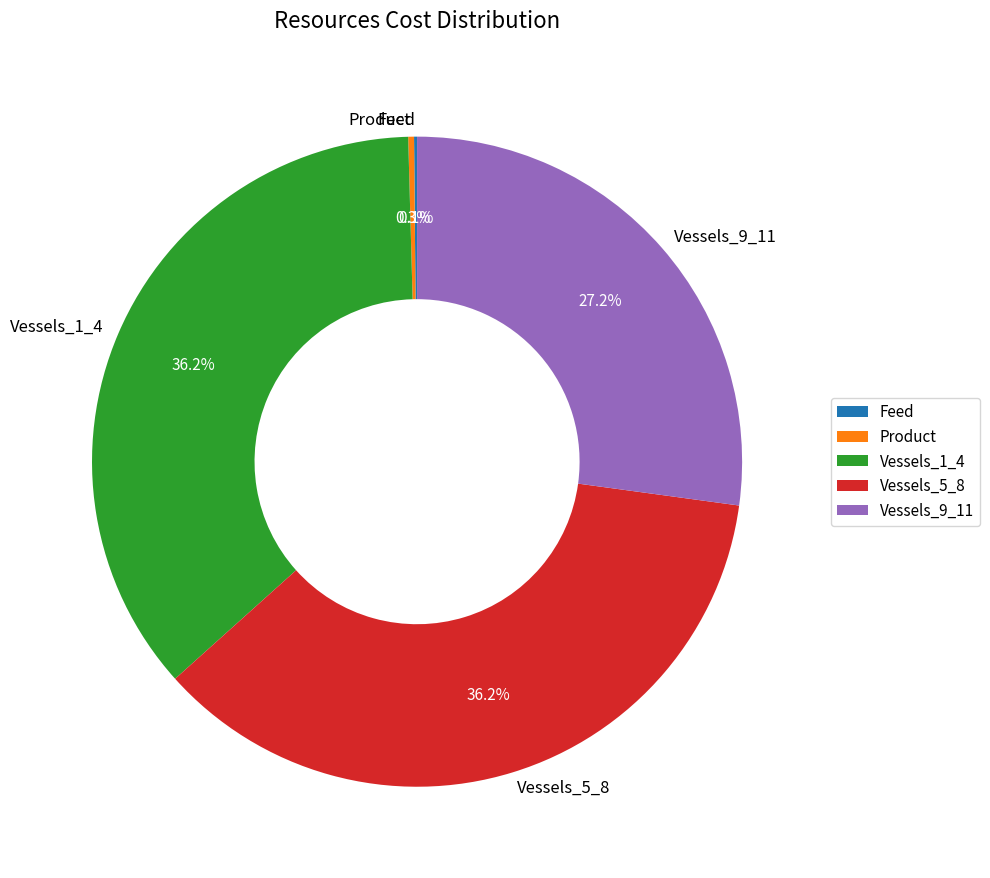

Does any single category account for the majority?

No